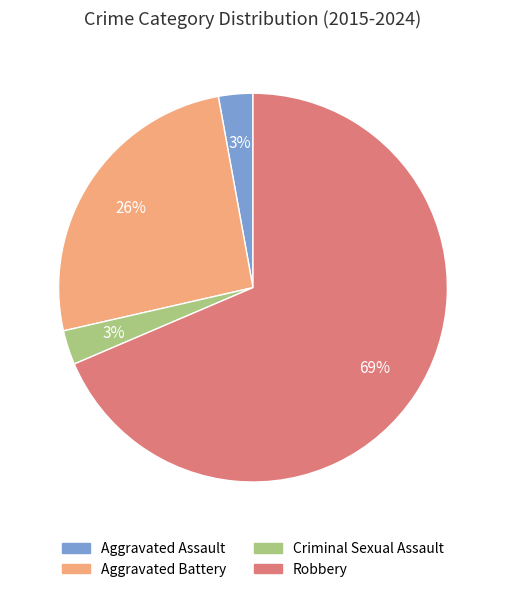

The Aggravated Assault slice represents 3% of the pie. True or false?

True